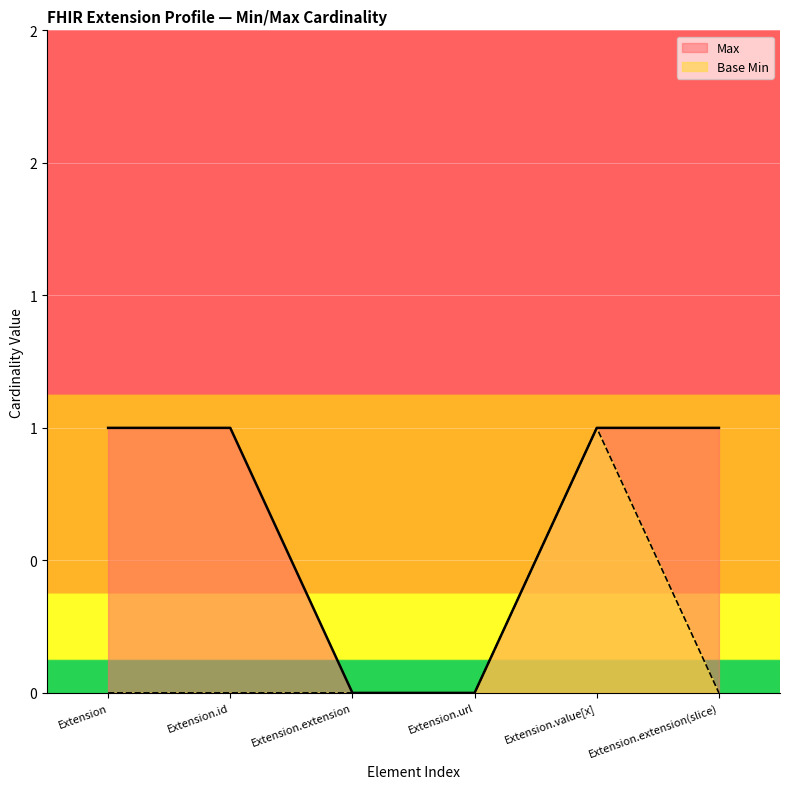

What is the difference between the maximum and second lowest values in the Max series?

1